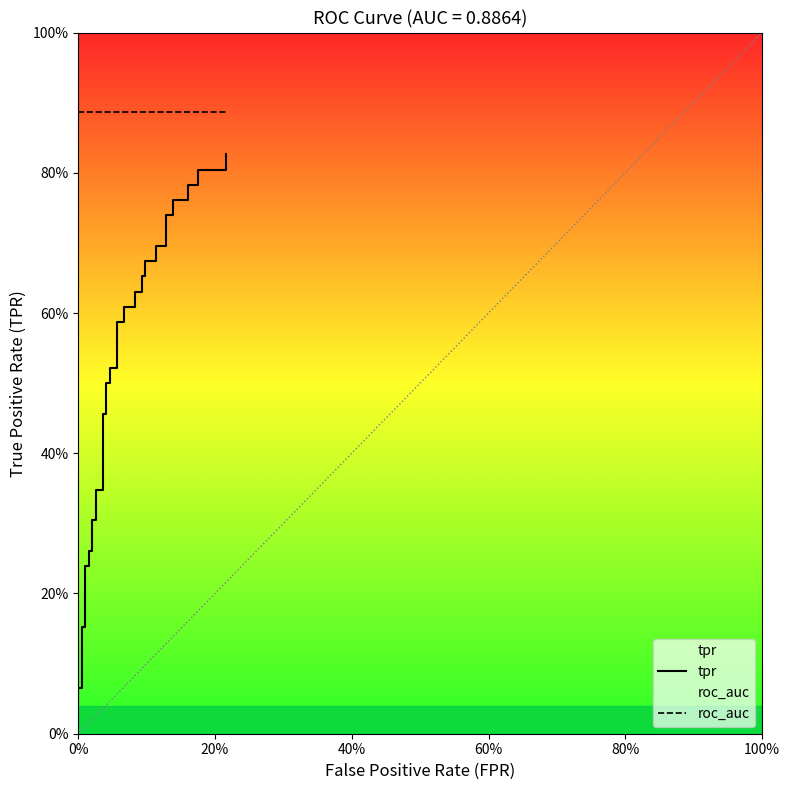

True or false: roc_auc and tpr intersect in this chart.

False